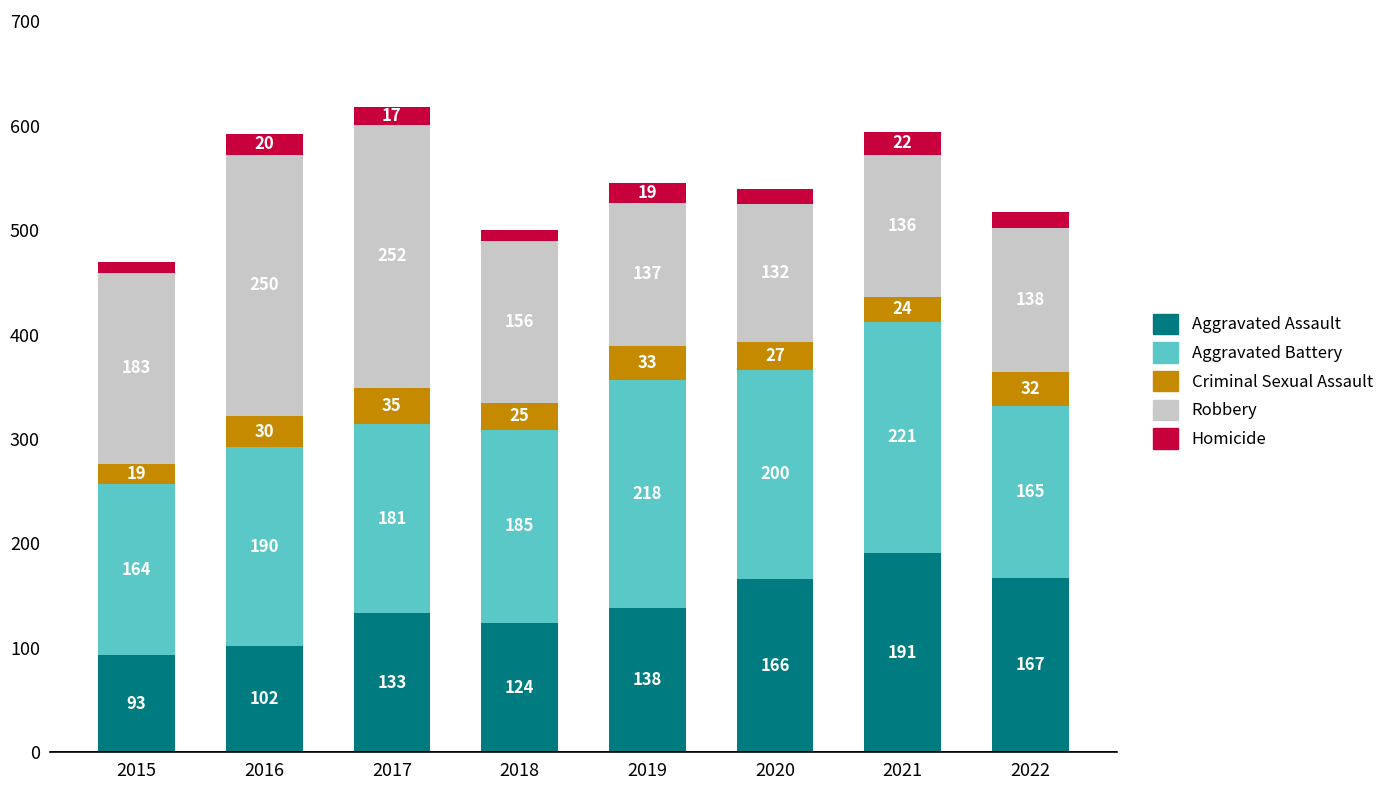

What is the highest value of the Aggravated Assault series?

191